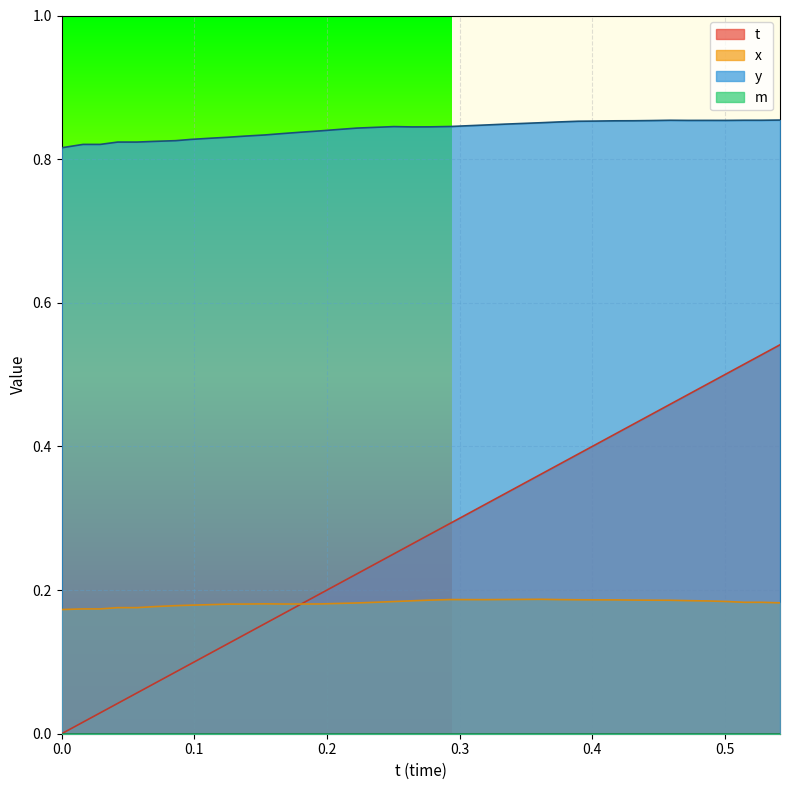

Reading right to left, transcribe all the data shown in this chart.

t: 0.5	0.5	0.5	0.5	0.5	0.5	0.5	0.4	0.4	0.4	0.4	0.4	0.4	0.4	0.3	0.3	0.3	0.3	0.3	0.3	0.3	0.3	0.2	0.2	0.2	0.2	0.2	0.2	0.2	0.1	0.1	0.1	0.1	0.1	0.1	0.1	0.0	0.0	0.0	0.0
x: 0.2	0.2	0.2	0.2	0.2	0.2	0.2	0.2	0.2	0.2	0.2	0.2	0.2	0.2	0.2	0.2	0.2	0.2	0.2	0.2	0.2	0.2	0.2	0.2	0.2	0.2	0.2	0.2	0.2	0.2	0.2	0.2	0.2	0.2	0.2	0.2	0.2	0.2	0.2	0.2
y: 0.9	0.9	0.9	0.9	0.9	0.9	0.9	0.9	0.9	0.9	0.9	0.9	0.9	0.9	0.8	0.8	0.8	0.8	0.8	0.8	0.8	0.8	0.8	0.8	0.8	0.8	0.8	0.8	0.8	0.8	0.8	0.8	0.8	0.8	0.8	0.8	0.8	0.8	0.8	0.8